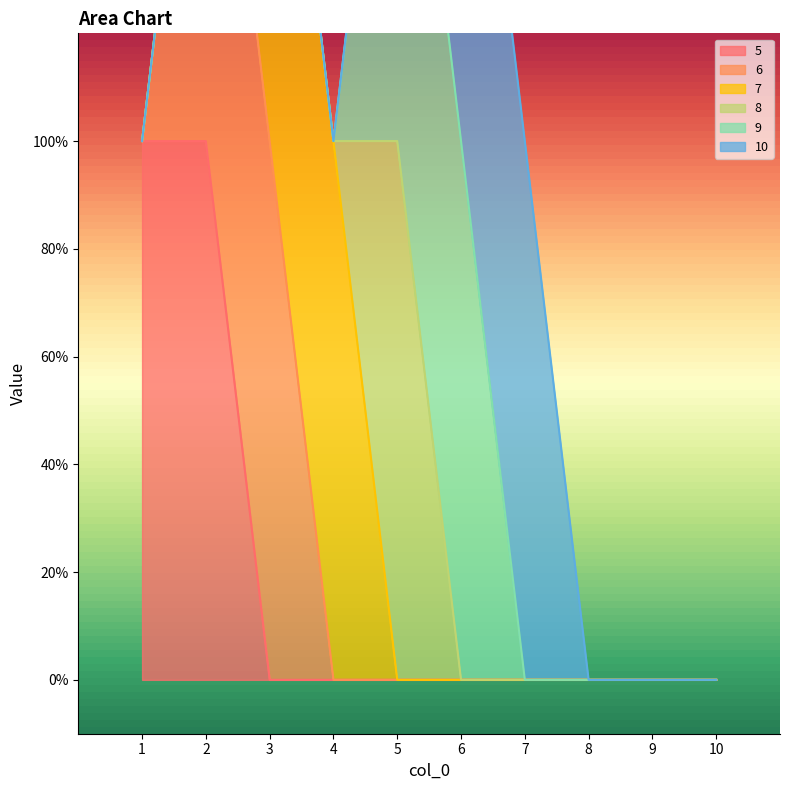

At how many categories does at least one series exceed 0?

7